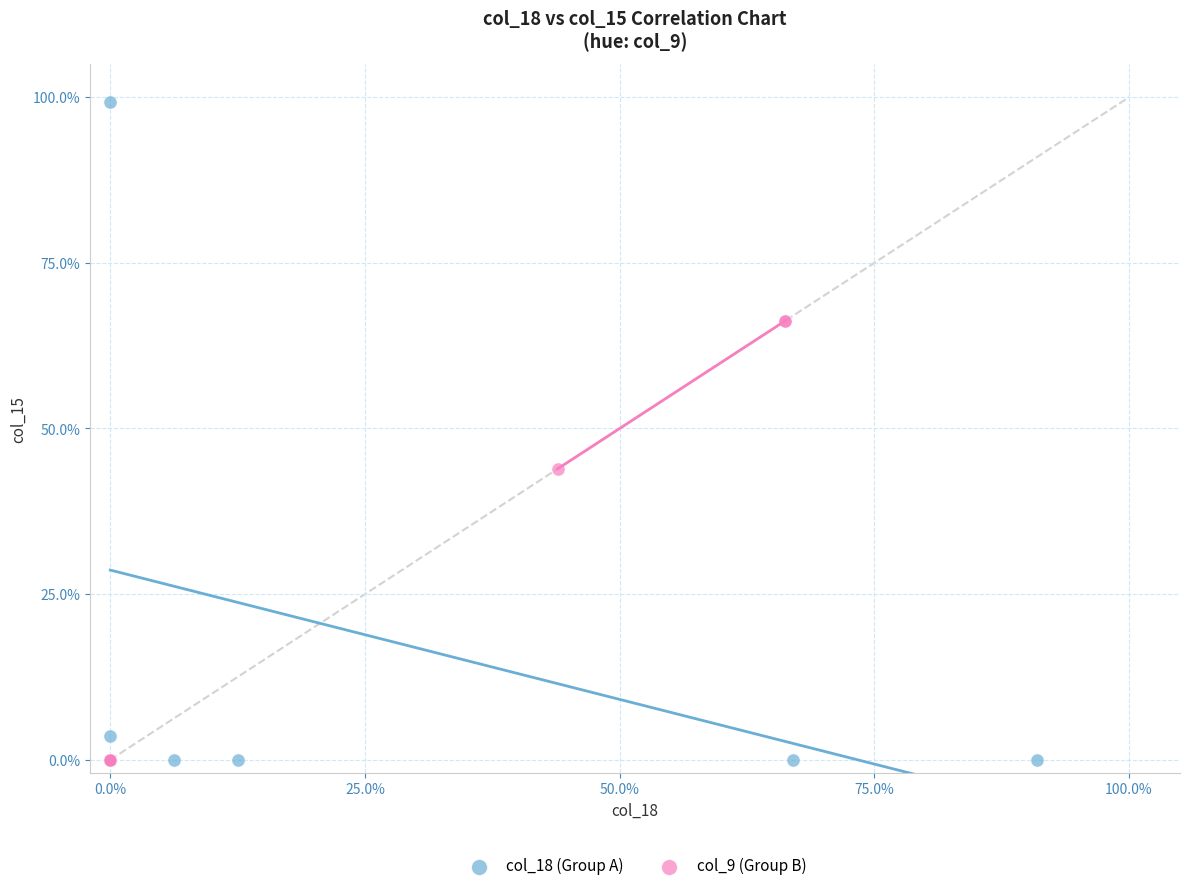

Which series contains the highest Y value?

col_18 (Group A)